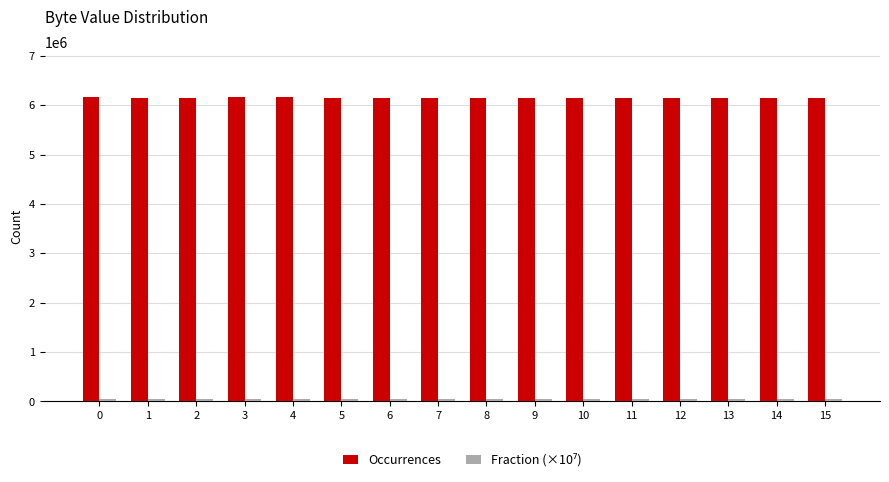

What is the sum of the Occurrences values at 6 and 8?

12297675